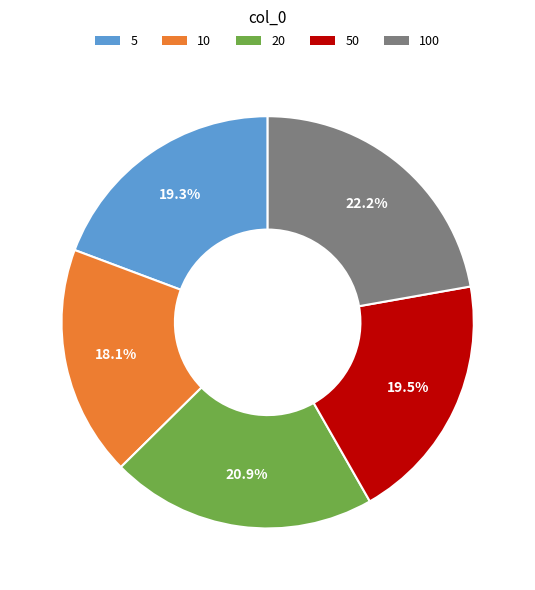

Is there a majority slice in this chart?

No